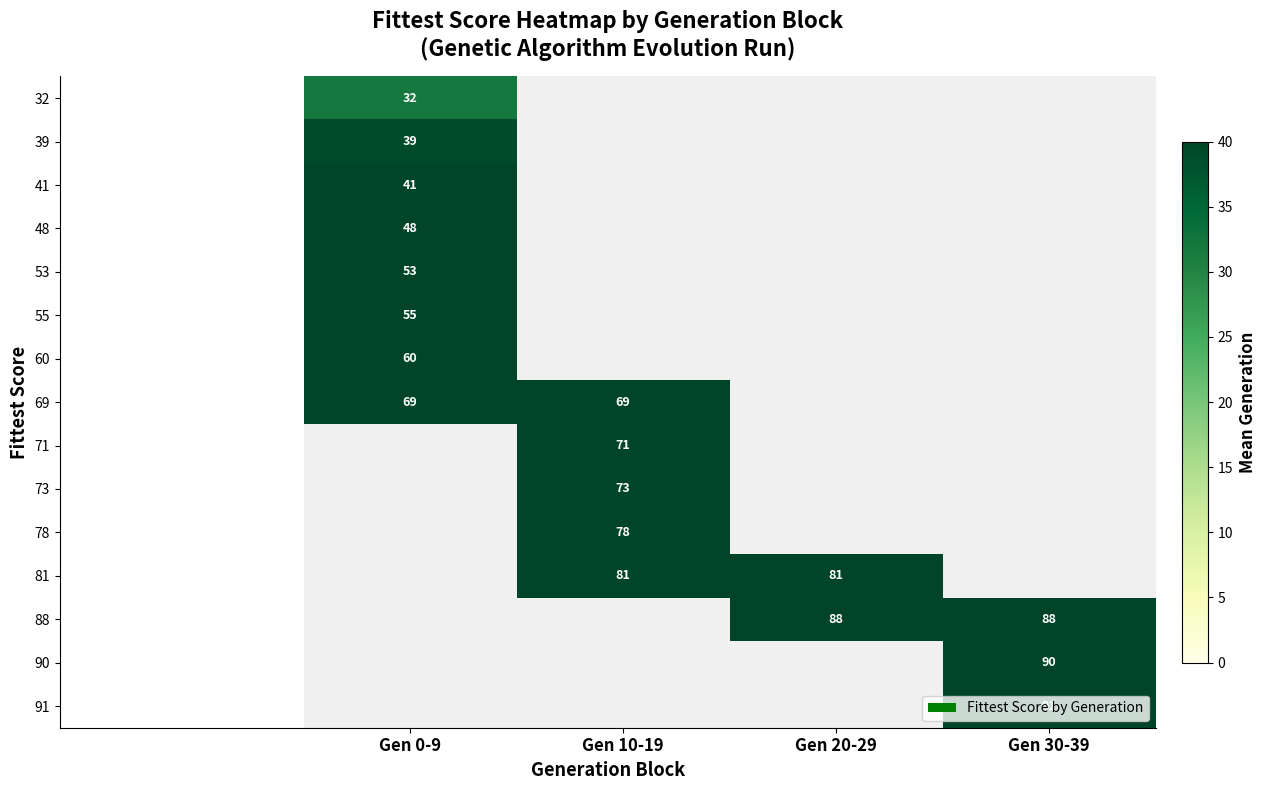

The 90 series shows 90 at Gen 30-39. True or false?

True